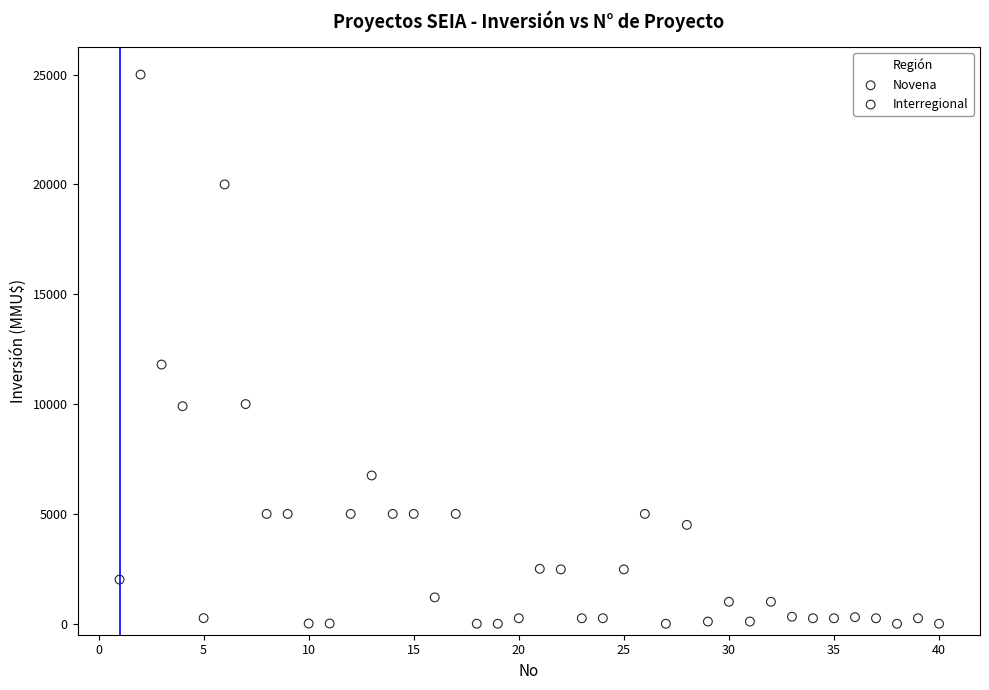

Which series reaches the minimum Y coordinate?

Interregional